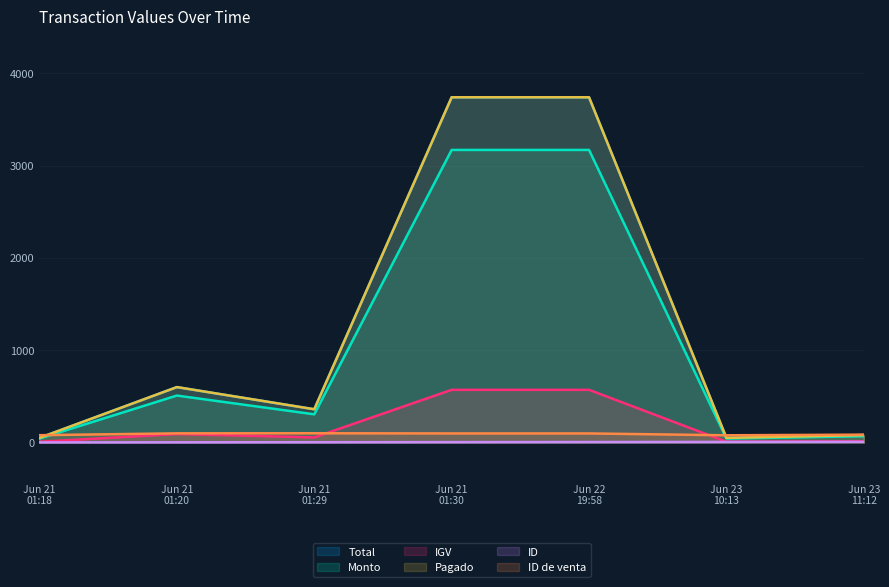

What is the difference between the maximum and minimum values in the Total series?

3690.0